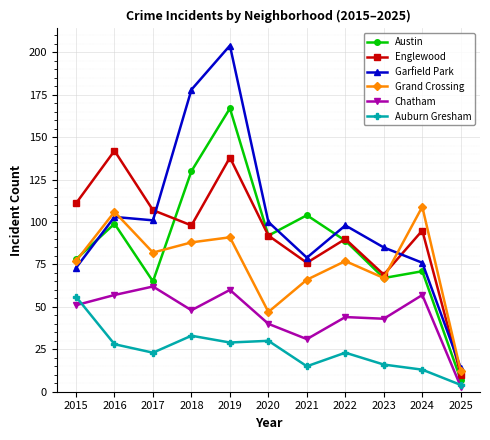

At which label is Chatham closest to 32?

2021